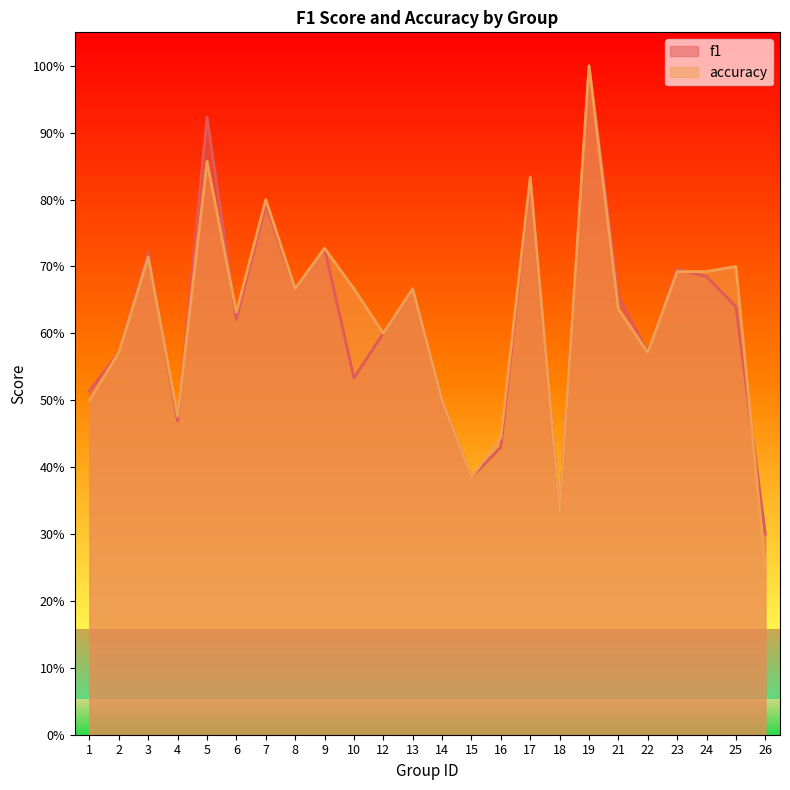

Where is accuracy nearest to the value 0?

26